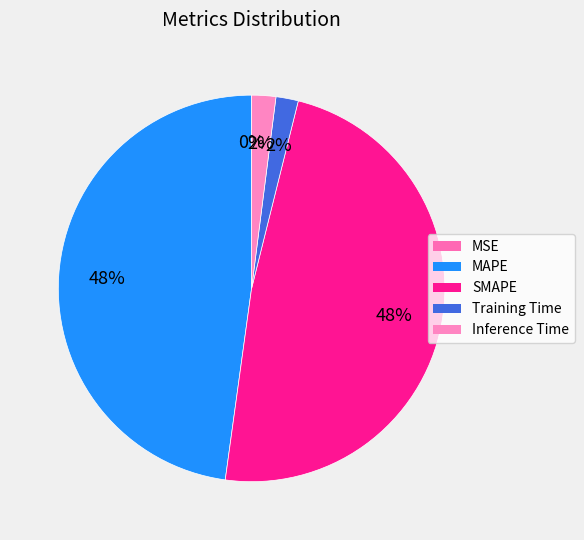

What percentage do MSE and MAPE together represent?

47.8%